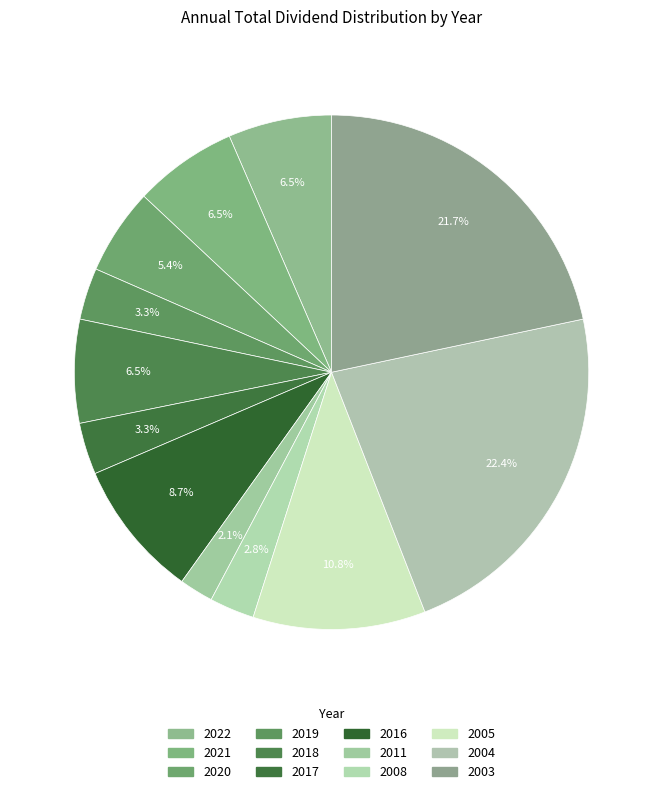

Is the sum of 2019 and 2003 greater than half?

No